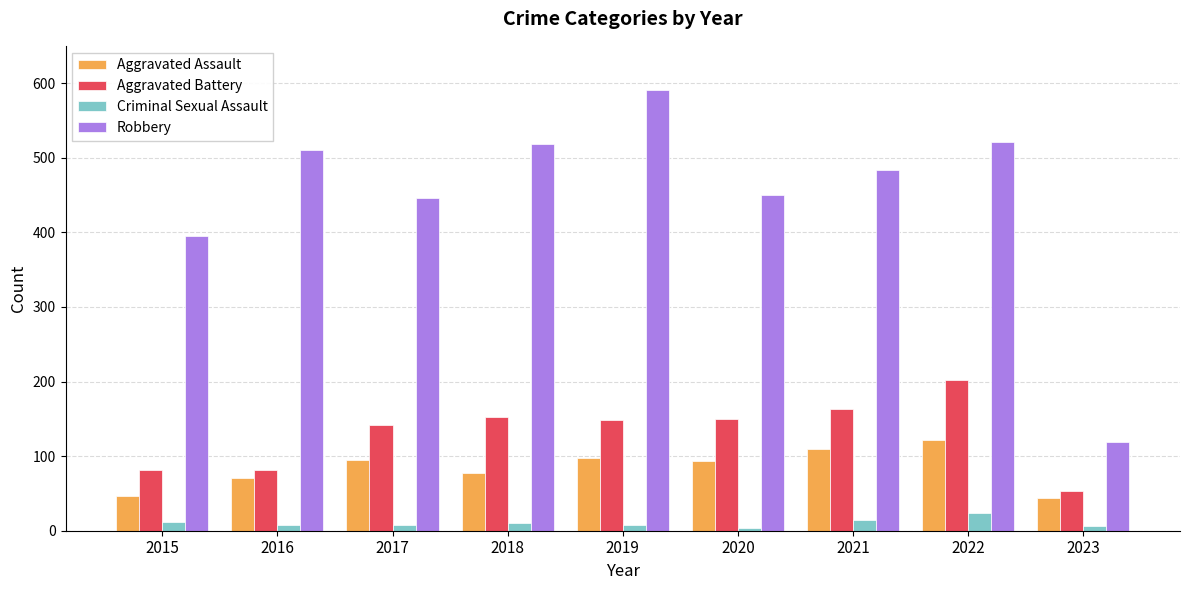

True or false: Aggravated Battery has a value of 132 at 2016.

False